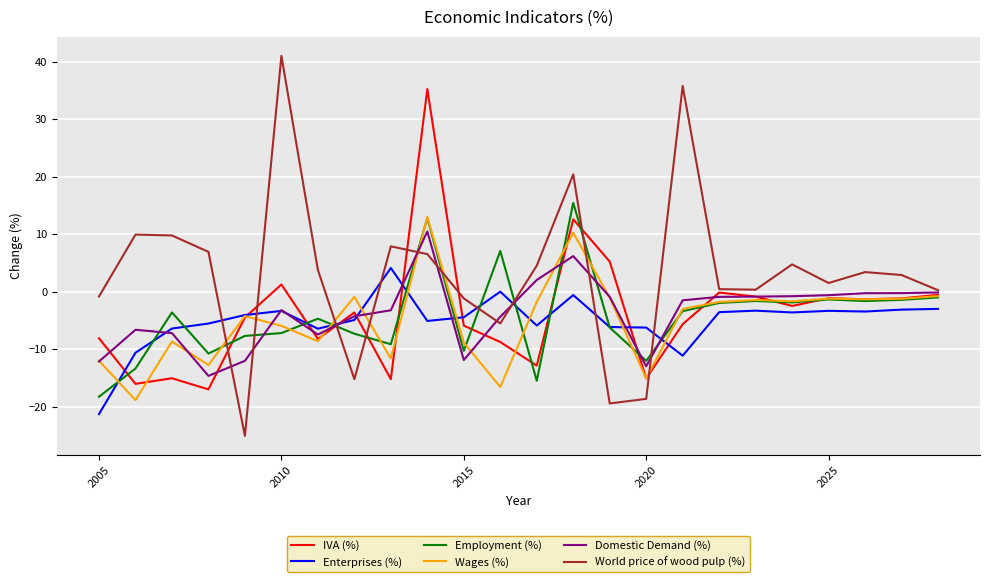

In Employment (%), how many points are lower than both neighbors (excluding endpoints)?

7